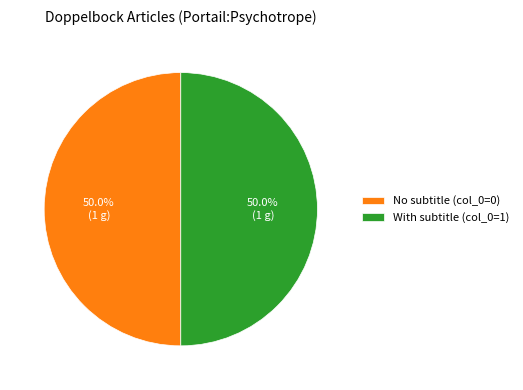

Is the sum of No subtitle (col_0=0) and With subtitle (col_0=1) greater than half?

Yes